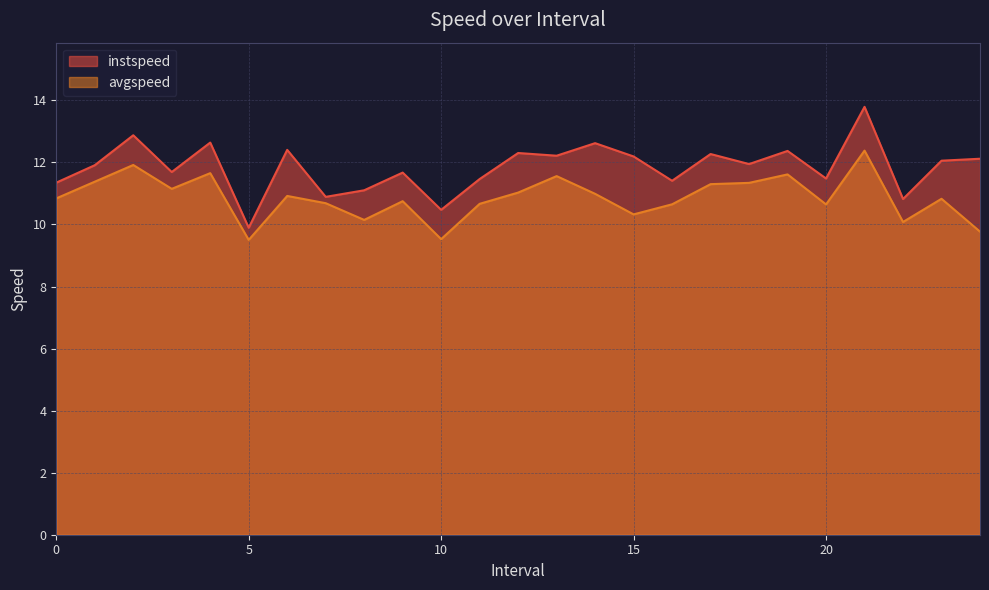

At which label is instspeed closest to 11?

8.0